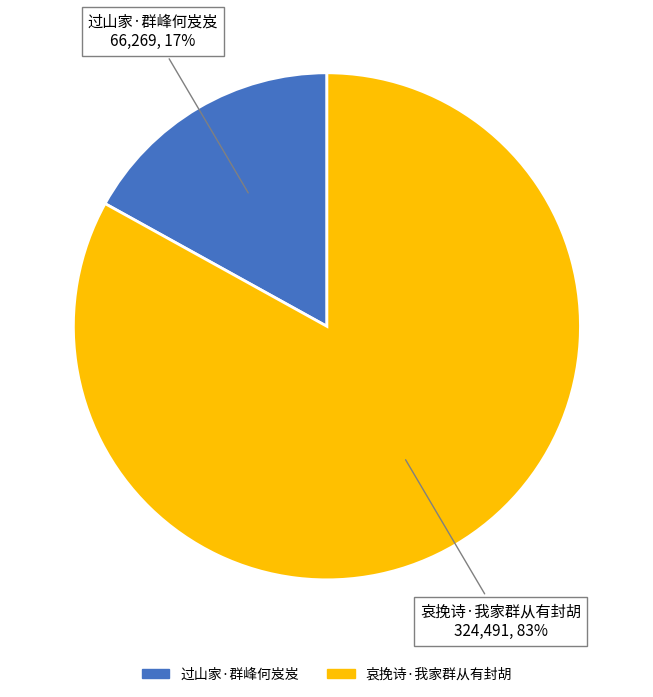

Which category has the smallest portion of the pie?

过山家·群峰何岌岌